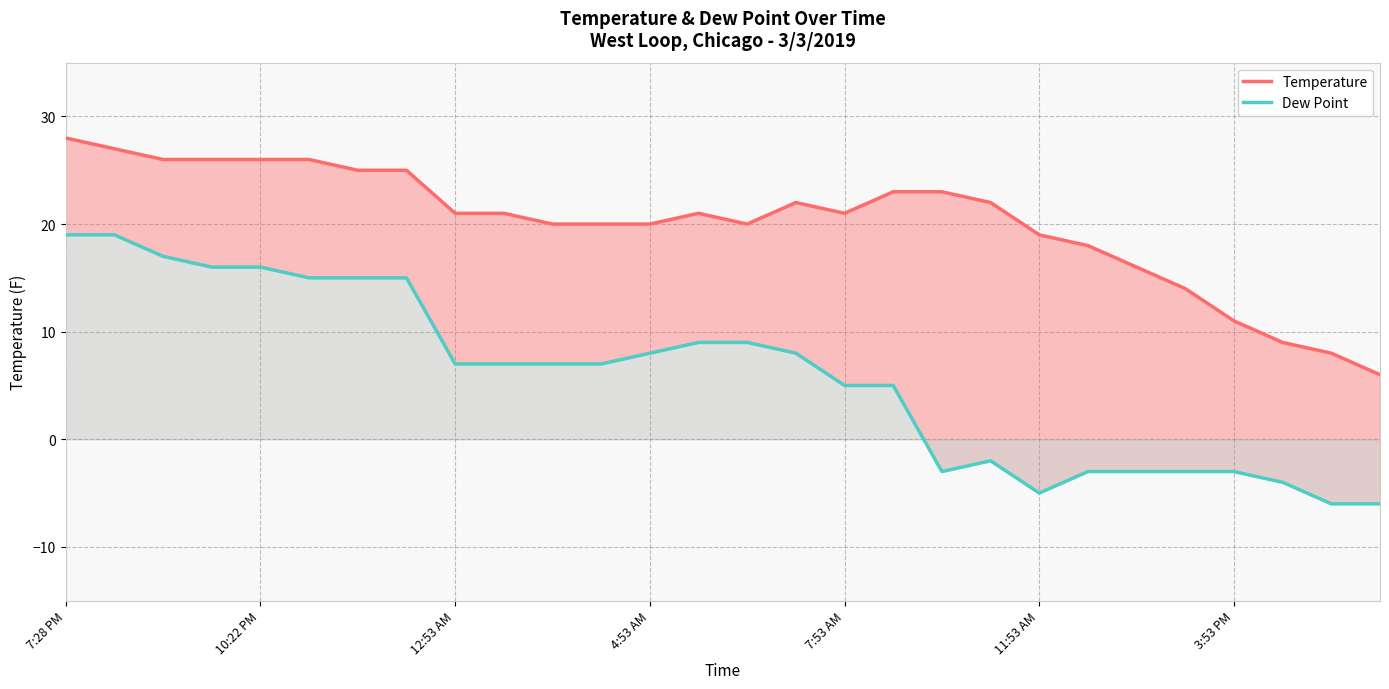

Between 7:53 AM and 11, which is larger?

7:53 AM